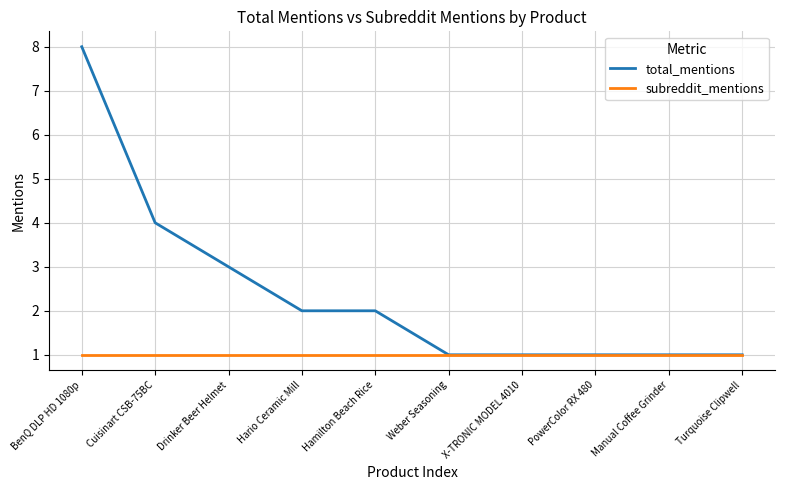

What are all the series names shown in the legend?

total_mentions, subreddit_mentions